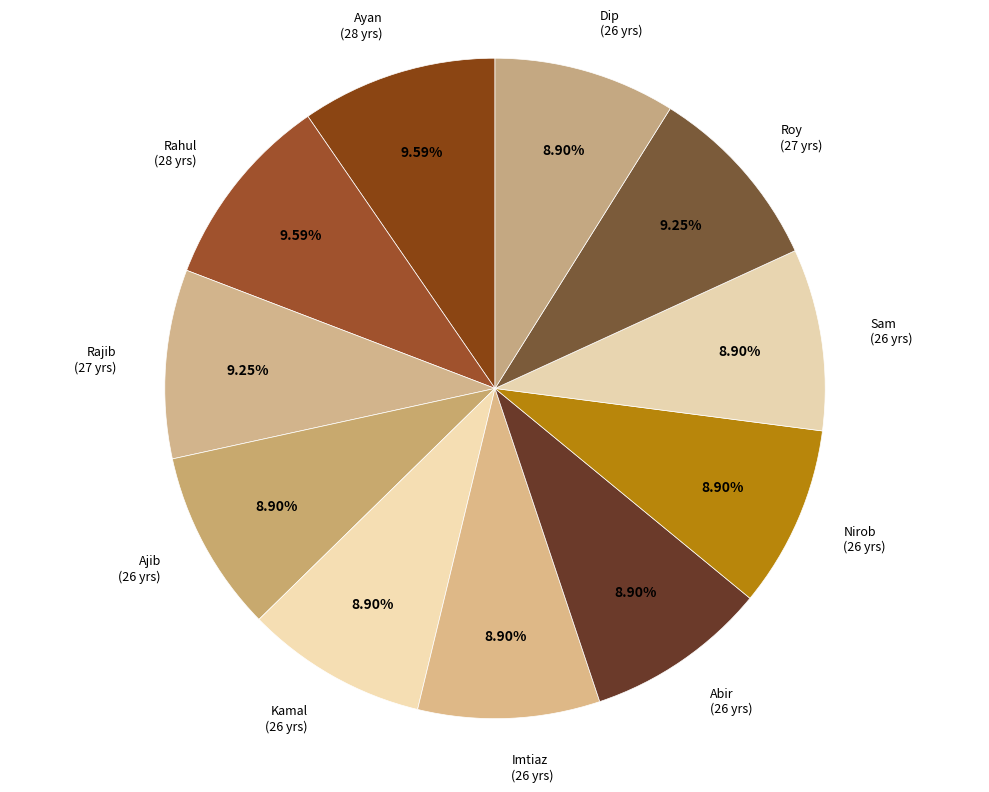

What percentage is the Ajib slice, to the nearest percent?

9%